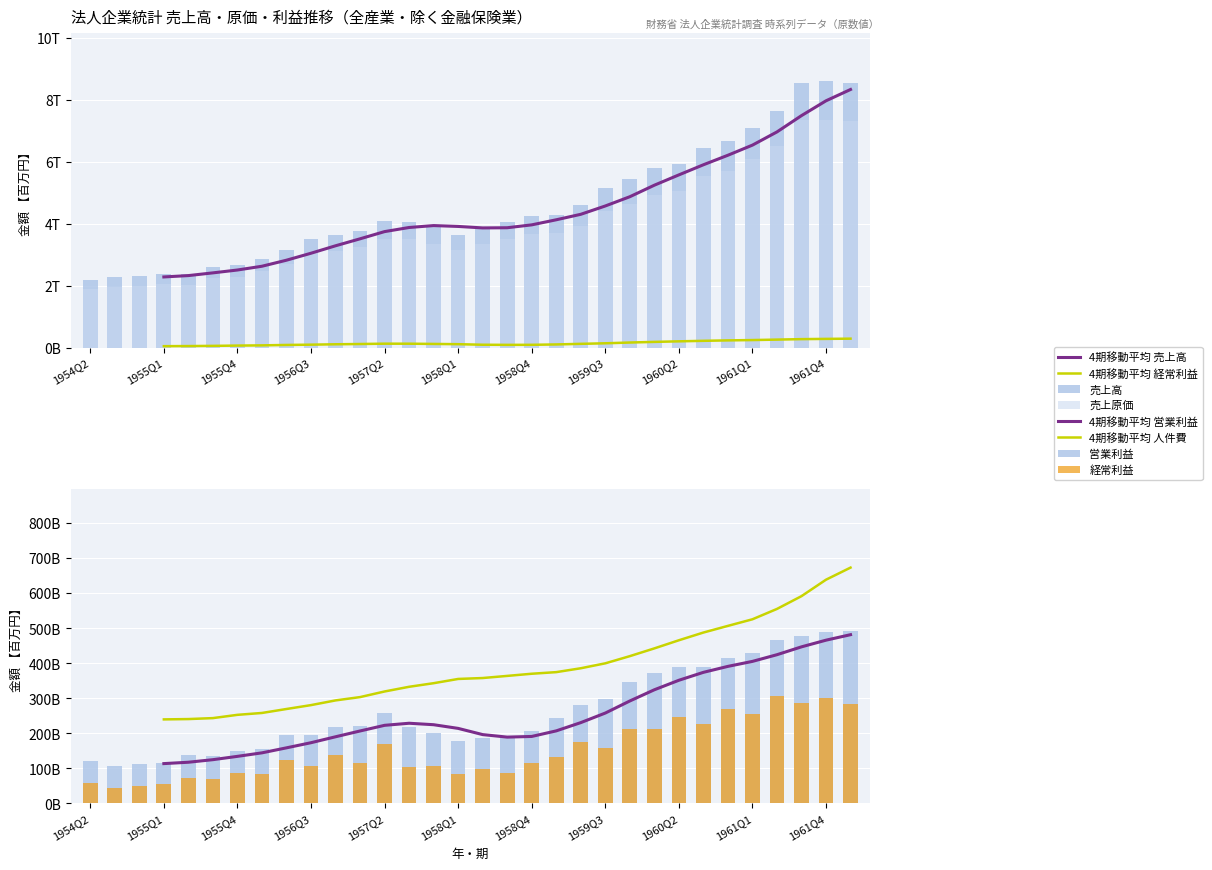

What is the sum of all 売上原価 values?

125775985